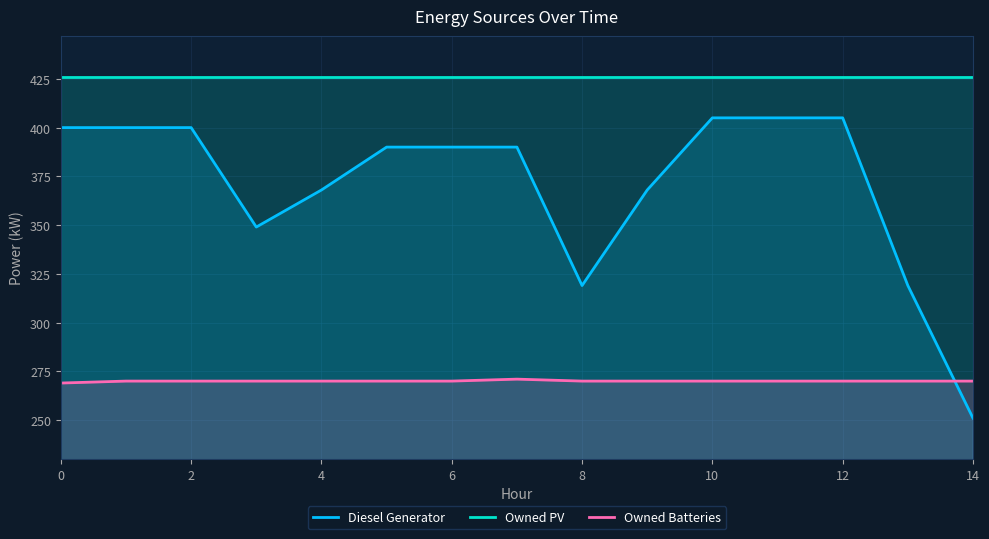

What is the value of the Owned Batteries point at the 14th from the left?

270